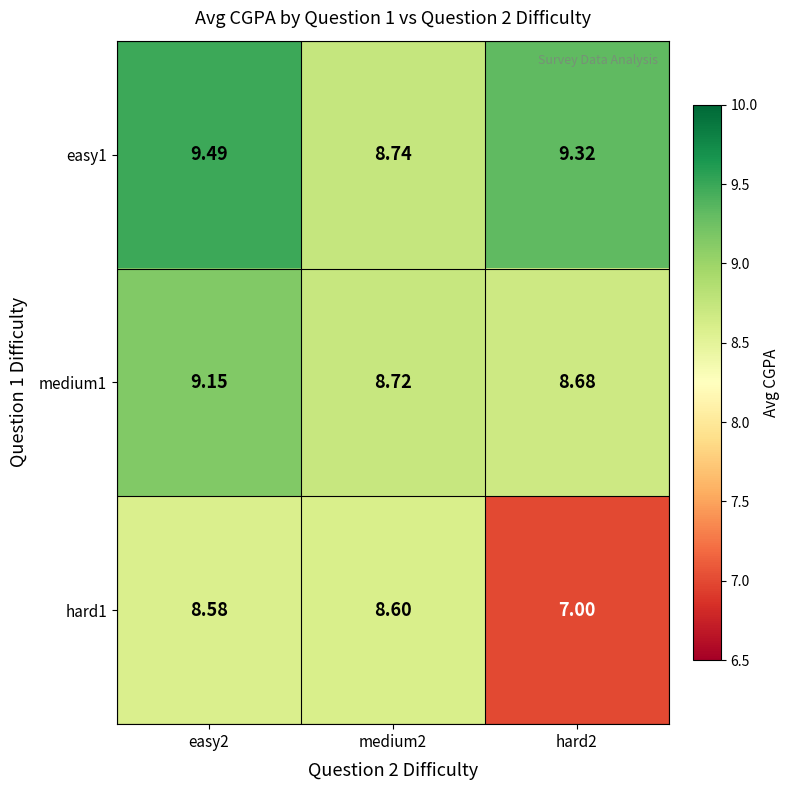

Is the value of easy1 at hard2 greater than the value of hard1 at medium2?

Yes